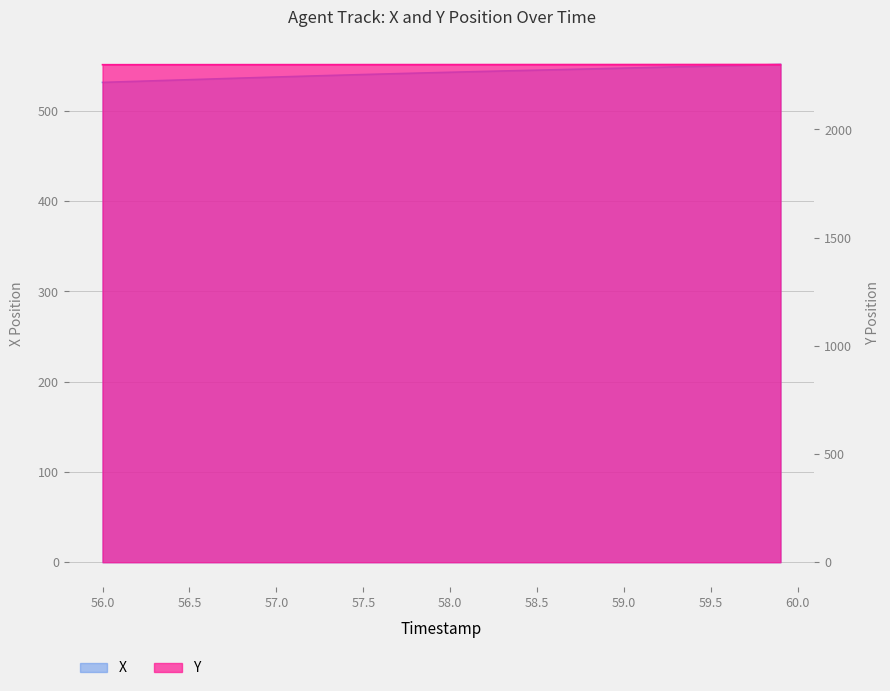

What is the difference between the maximum and minimum values in the X series?

19.8